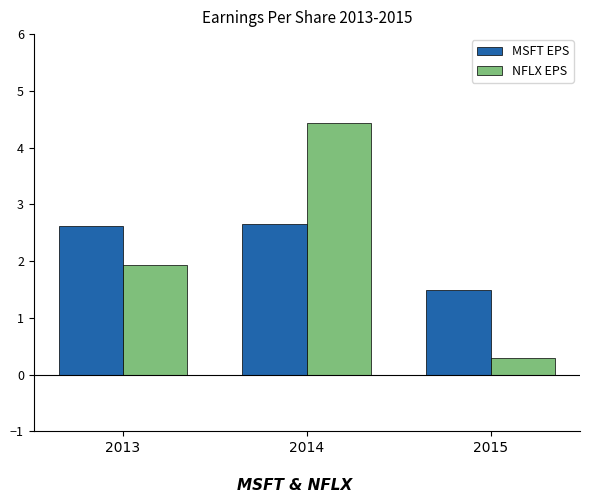

The value of MSFT EPS at 2014 is 2.7. True or false?

True